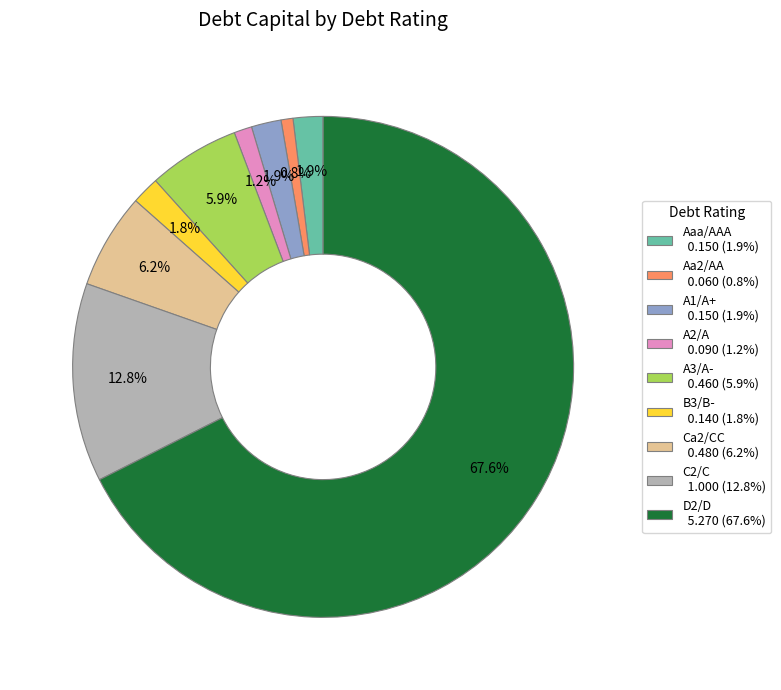

Is there a majority slice in this chart?

Yes